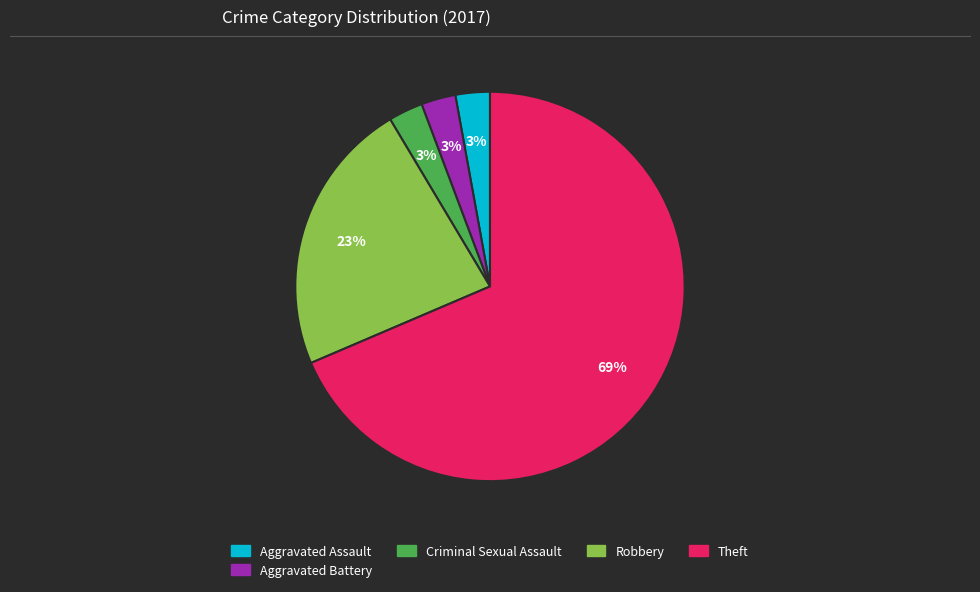

Is there a majority slice in this chart?

Yes